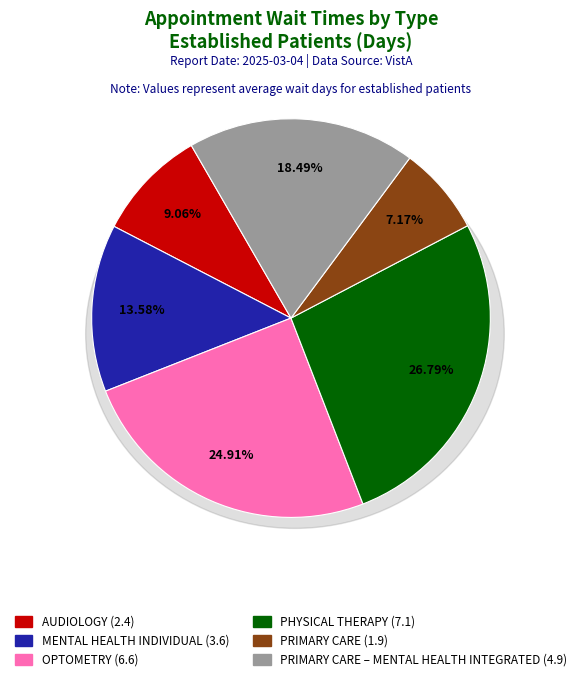

Between PHYSICAL THERAPY and OPTOMETRY, which is larger?

PHYSICAL THERAPY